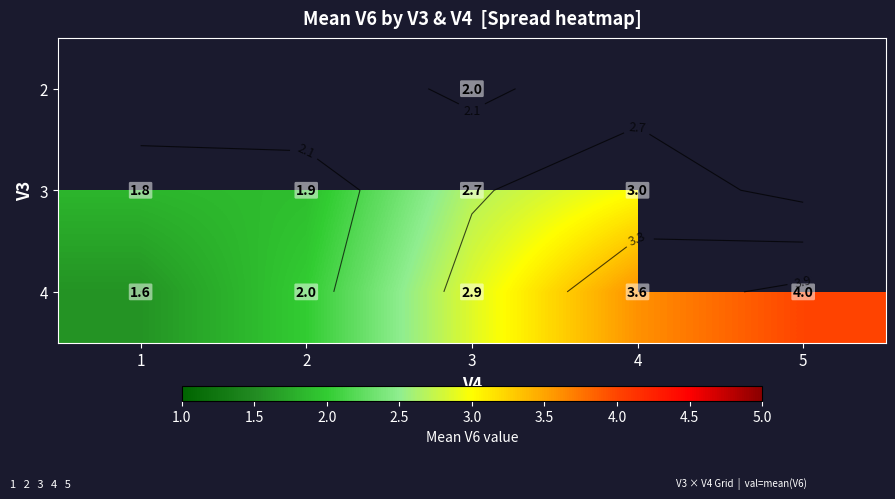

How many data points in 4 are less than 2?

1